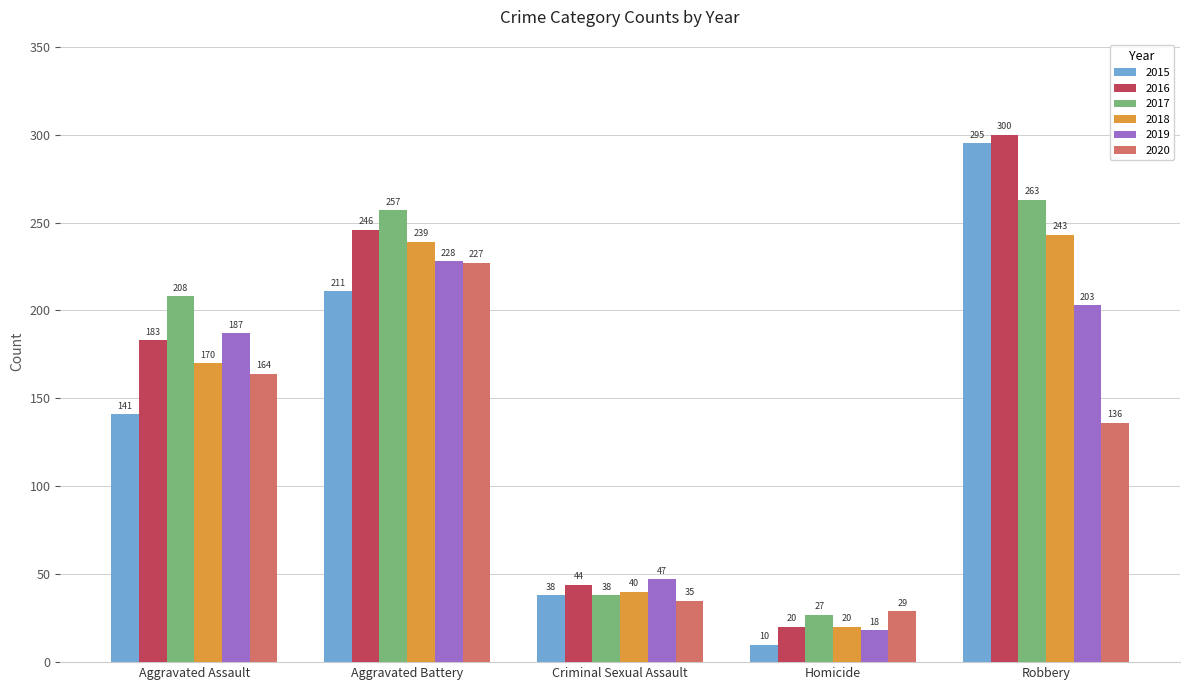

What is the difference between the maximum and minimum values in the 2017 series?

236